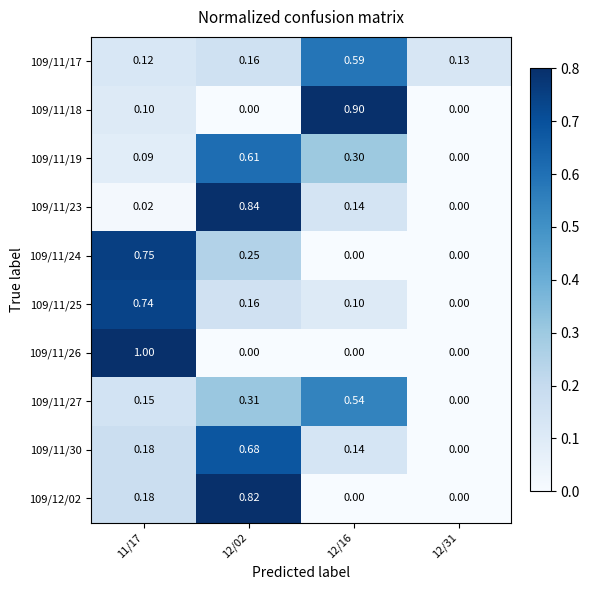

How many distinct data groups are displayed?

10